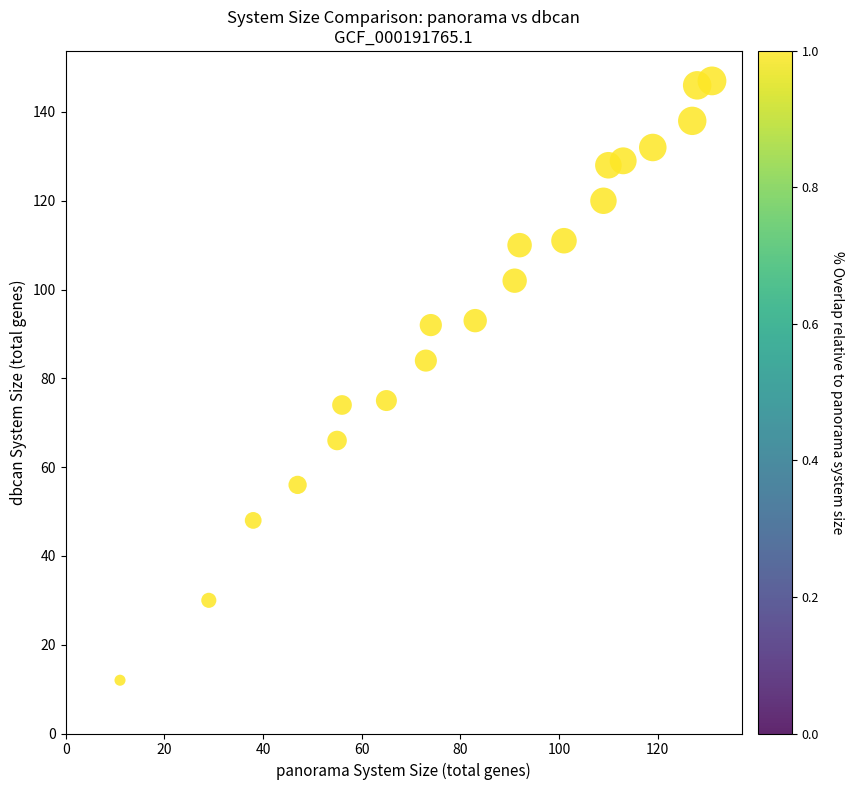

What is the range of X values (max minus min)?

120